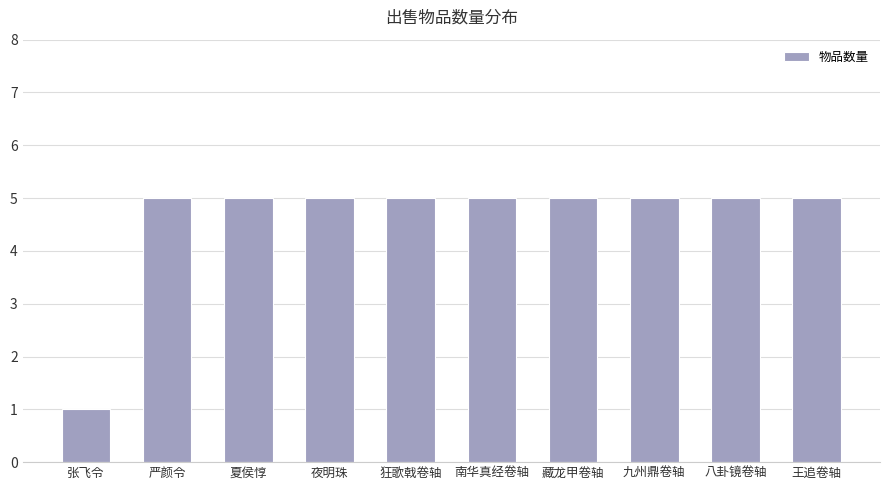

Reading left to right, what are all the values shown in this chart?

1	5	5	5	5	5	5	5	5	5